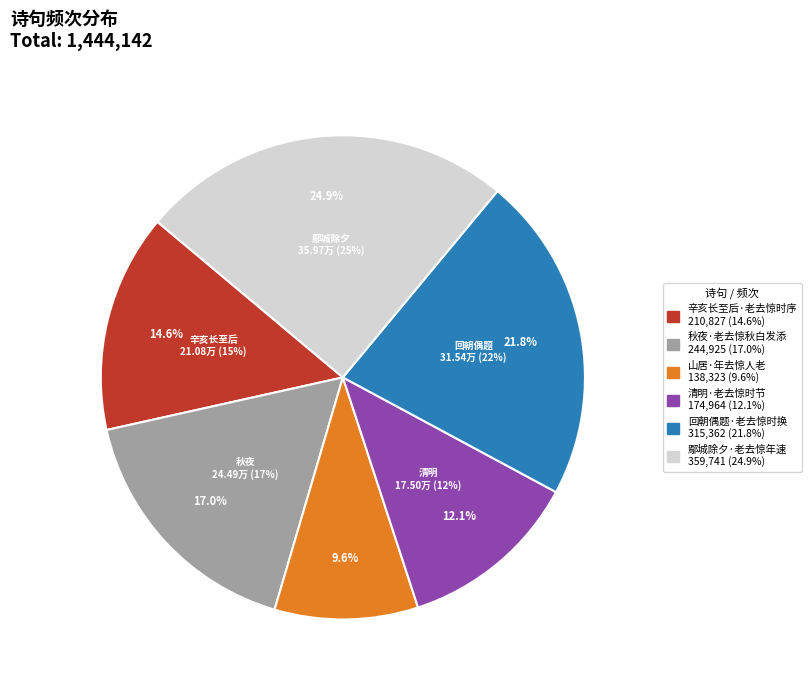

To the nearest percent, what is the difference between the 回朝偶题·老去惊时换 and 秋夜·老去惊秋白发添 slice percentages?

5%